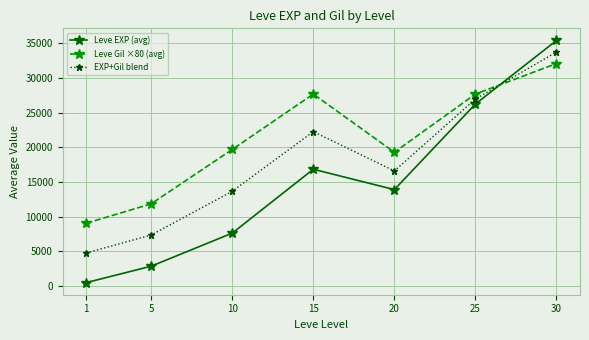

The Leve Gil ×80 (avg) series shows 7907.1 at 5. True or false?

False